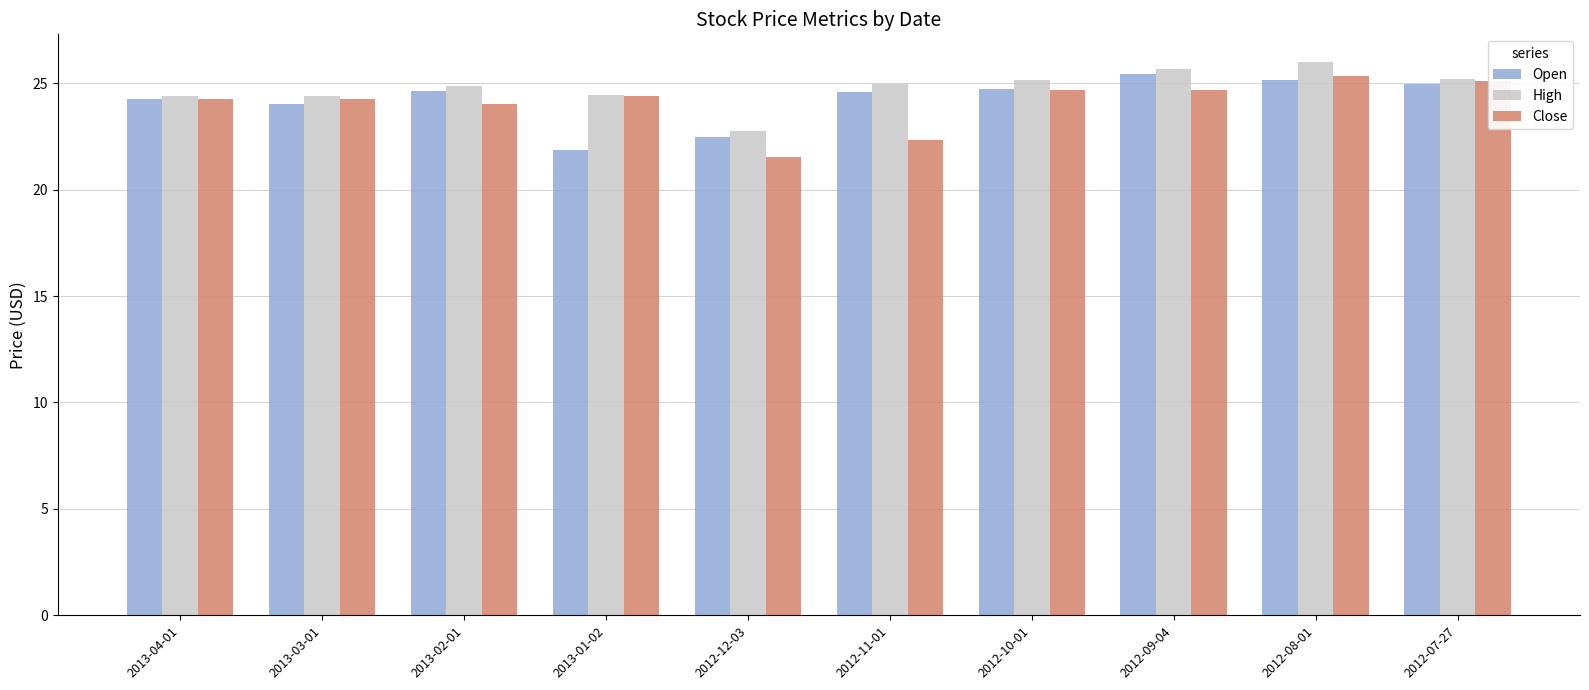

What is the average value of the Close series?

24.1